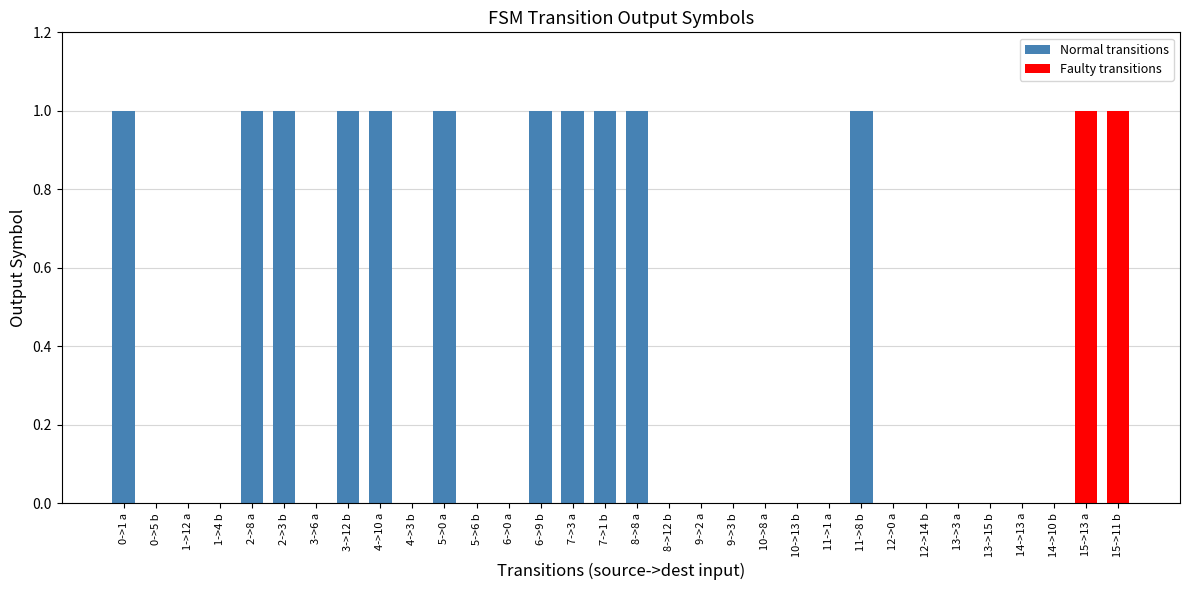

The chart shows a value of 0 at 1->4 b. True or false?

True